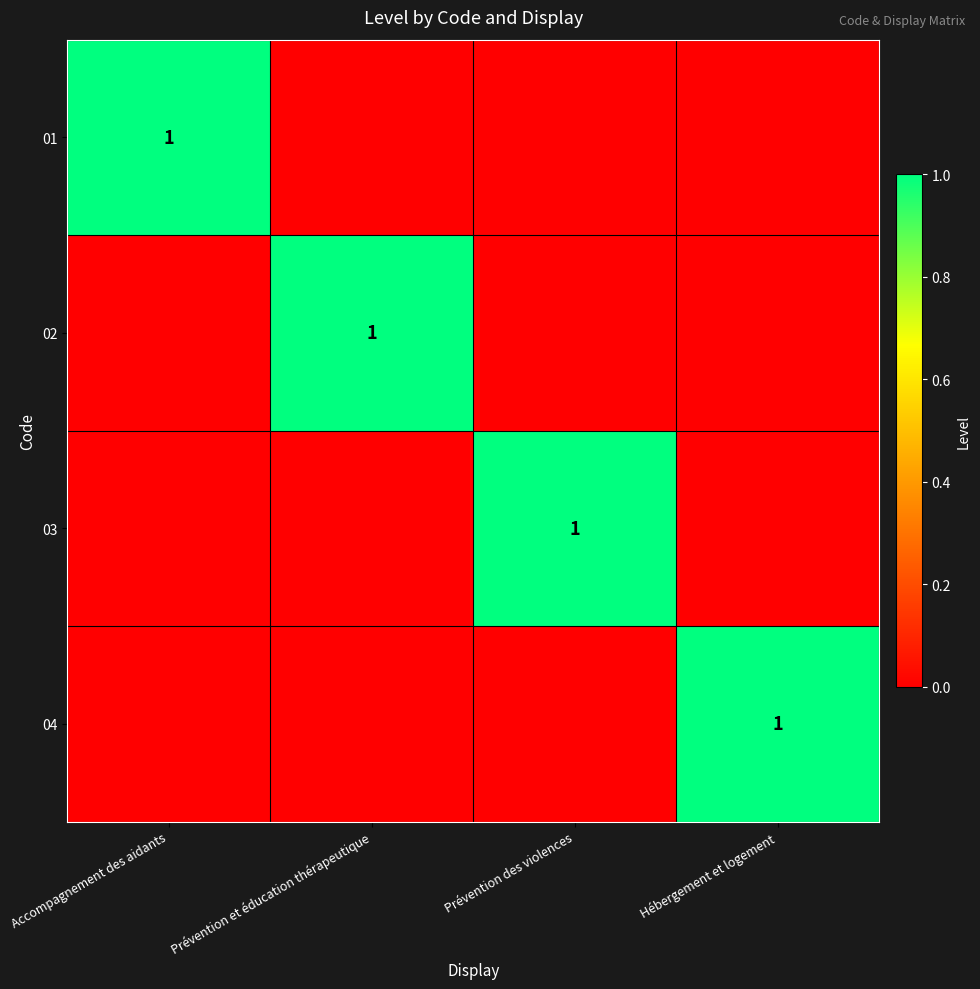

The 04 series shows 1 at Hébergement et logement. True or false?

True